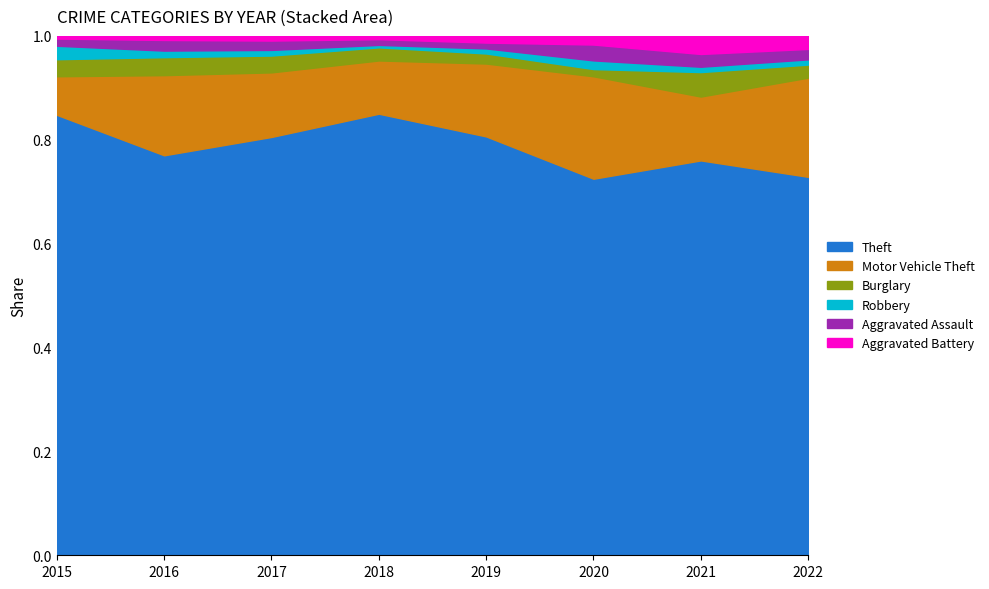

What is the lowest value of the Burglary series?

5